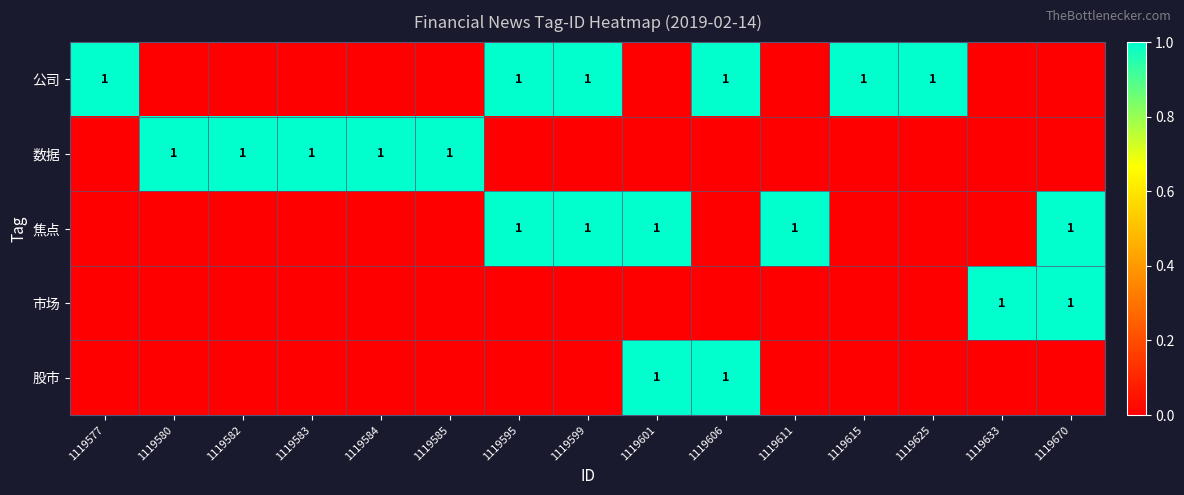

The value of 焦点 at 1119595 is 1. True or false?

True